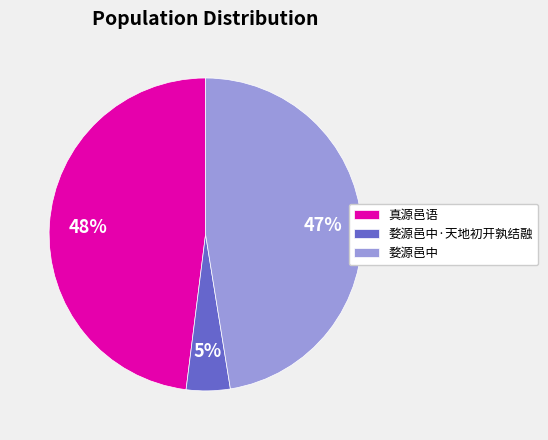

Is it true that 婺源邑中 is 47% of the pie?

True